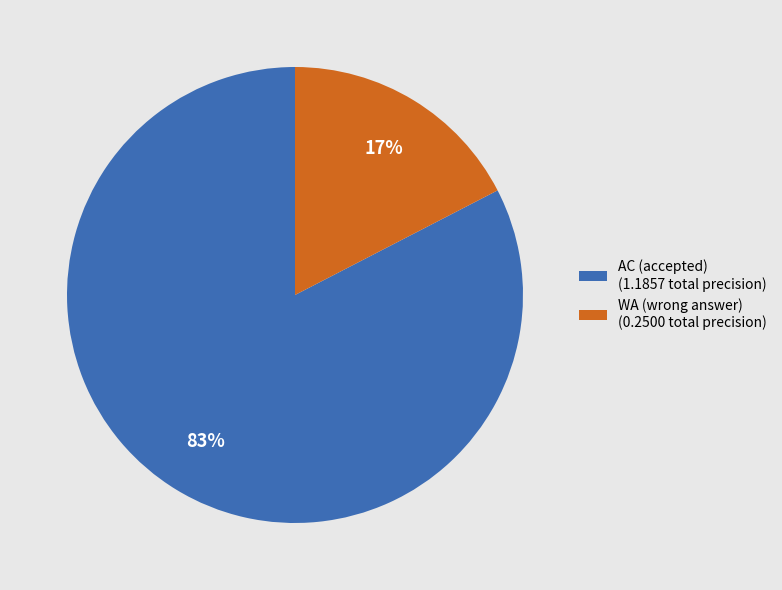

Combined, do WA (wrong answer) (0.2500 total precision) and AC (accepted) (1.1857 total precision) account for over 50%?

Yes